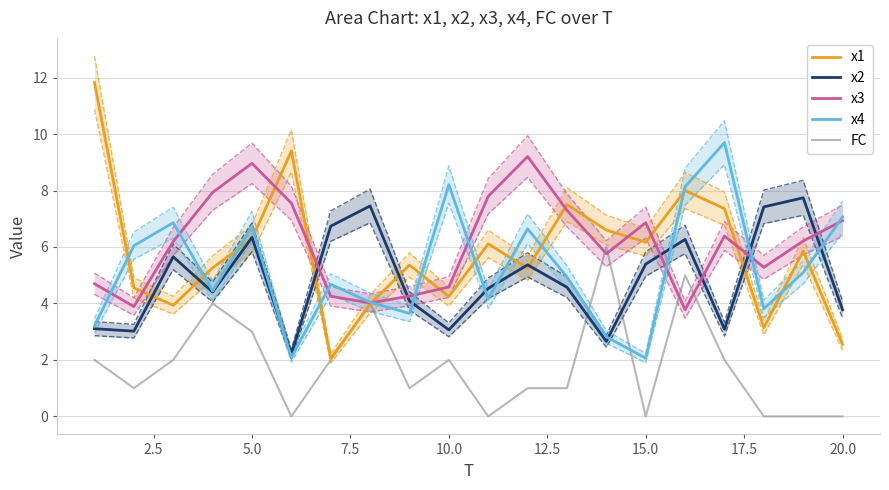

Reading left to right, what are all the values shown in this chart?

x1: 11.8	4.6	3.9	5.3	6.3	9.4	2.1	4.0	5.4	4.2	6.1	5.2	7.5	6.6	6.2	8.0	7.4	3.1	5.9	2.5
x2: 3.1	3.0	5.7	4.4	6.3	2.2	6.7	7.5	4.1	3.1	4.5	5.4	4.6	2.7	5.4	6.3	3.1	7.4	7.7	3.8
x3: 4.7	3.9	6.2	7.9	9.0	7.6	4.3	4.0	4.3	4.6	7.8	9.2	7.3	5.8	6.9	3.8	6.4	5.3	6.2	6.9
x4: 3.2	6.0	6.9	4.4	6.7	2.1	4.7	4.0	3.6	8.2	4.2	6.6	4.9	2.8	2.1	8.1	9.7	3.8	5.1	7.1
FC: 2.0	1.0	2.0	4.0	3.0	0.0	2.0	4.0	1.0	2.0	0.0	1.0	1.0	6.0	0.0	5.0	2.0	0.0	0.0	0.0